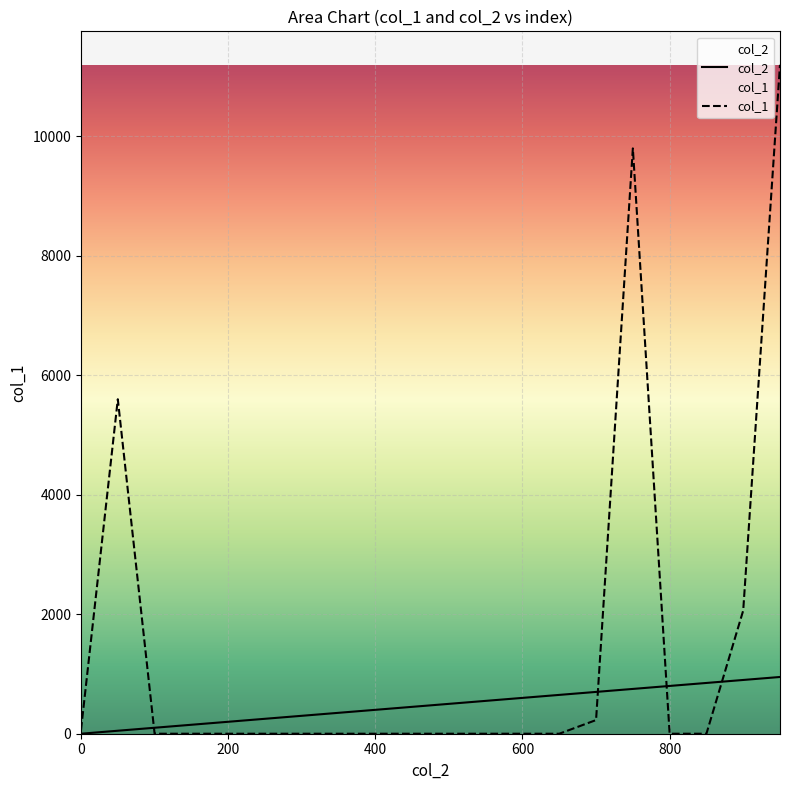

The col_1 series shows 41.2 at 0. True or false?

False